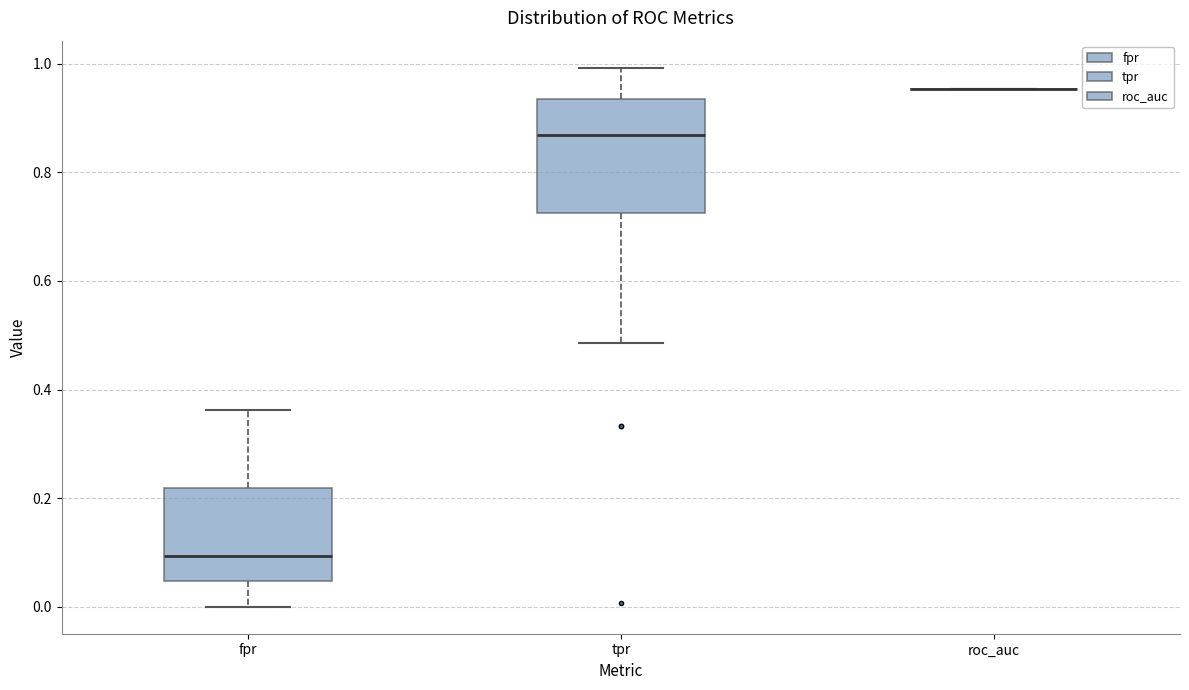

Comparing the boxes themselves (not the whiskers), which one is the tallest?

tpr